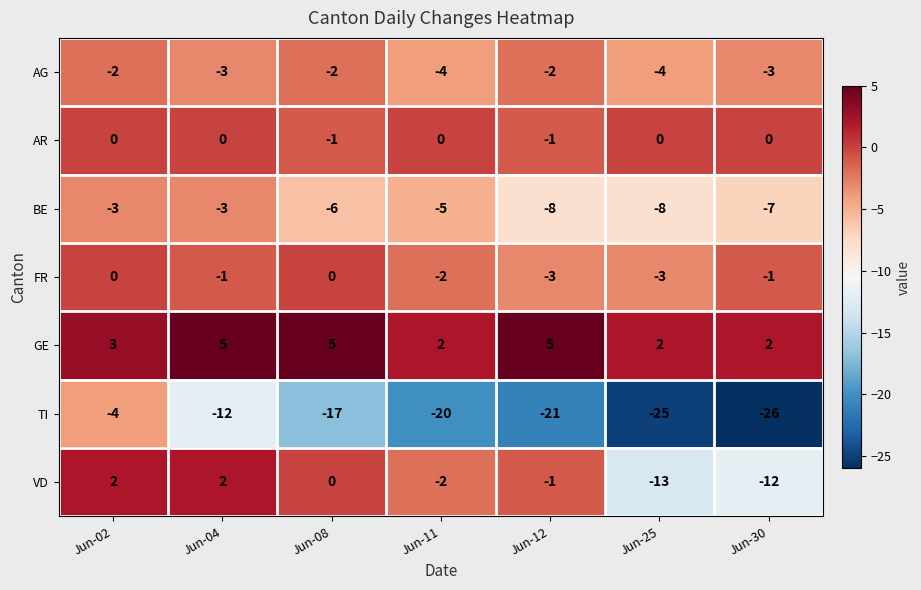

The value of FR at Jun-02 is -1. True or false?

False